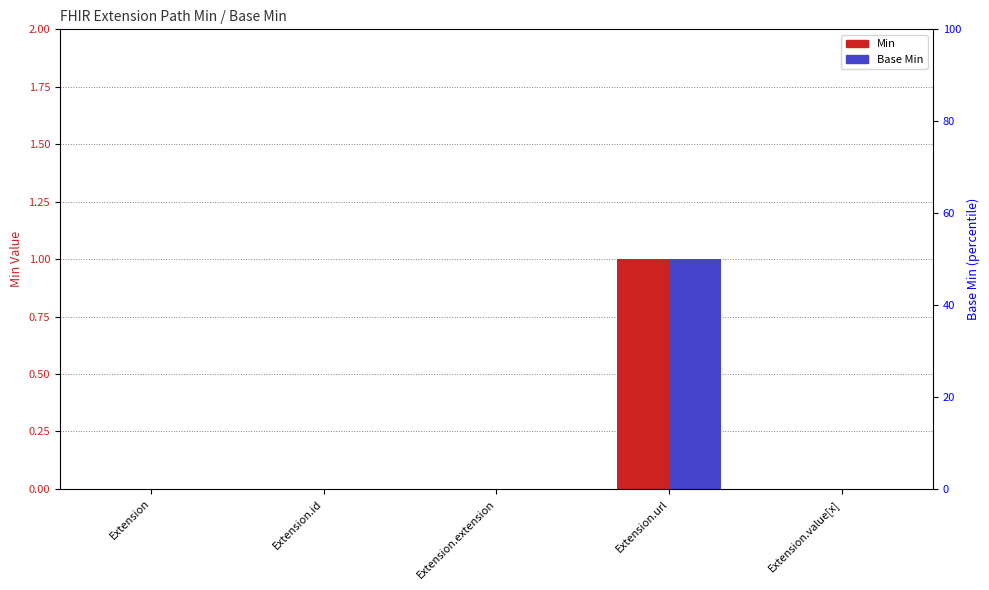

What is the label of the 5th bar from the left?

Extension.value[x]